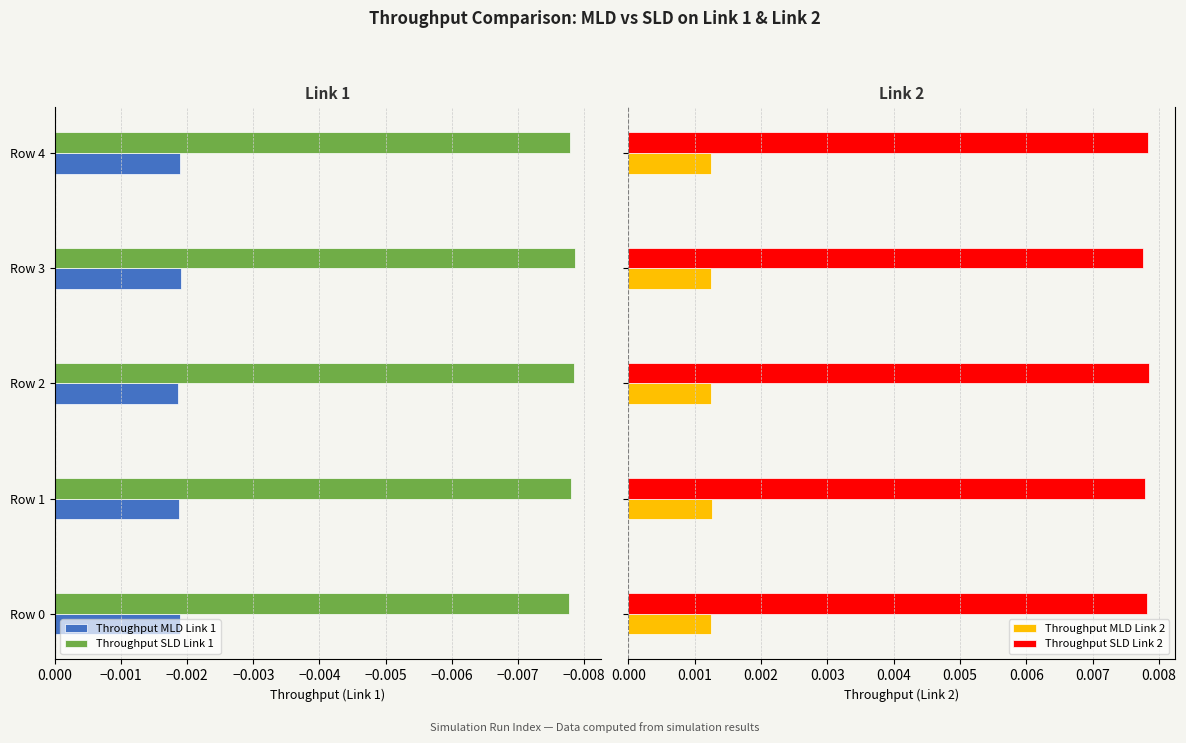

How many Throughput MLD Link 2 values are between 0 and 1?

5